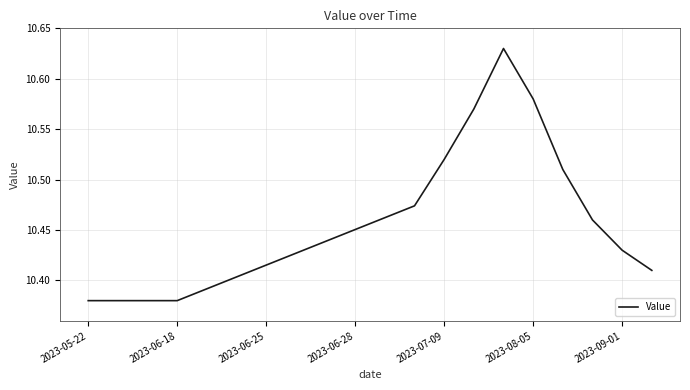

What is the value of the 10th point from the left?

10.5